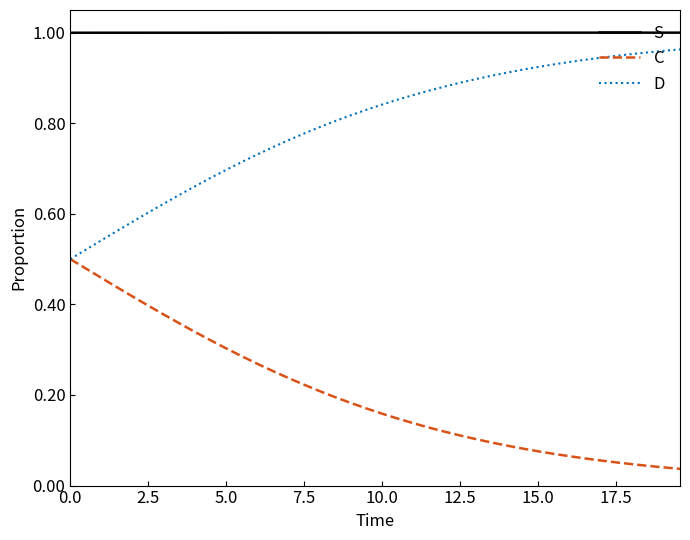

Rank the series by their average value, from highest to lowest.

S, D, C